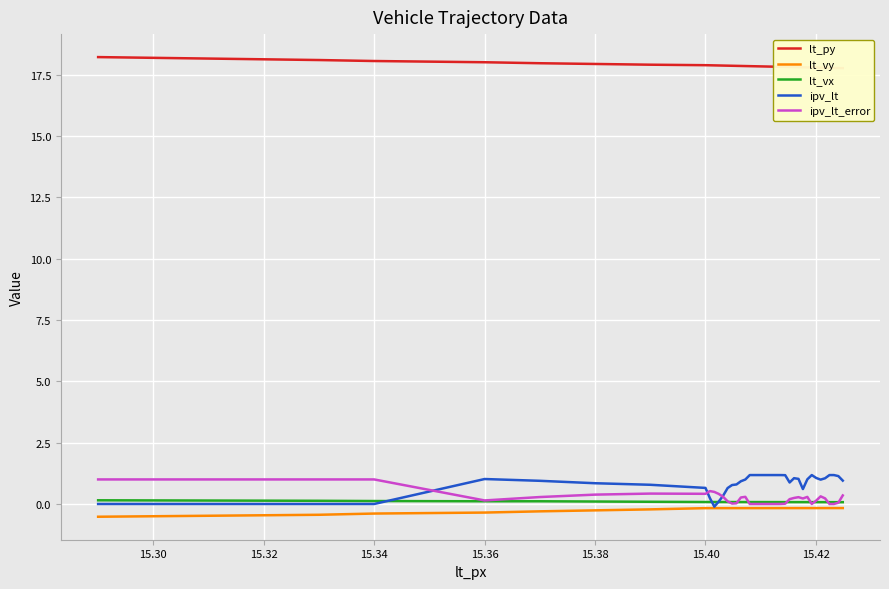

Is this an area chart (filled region under the line)?

No